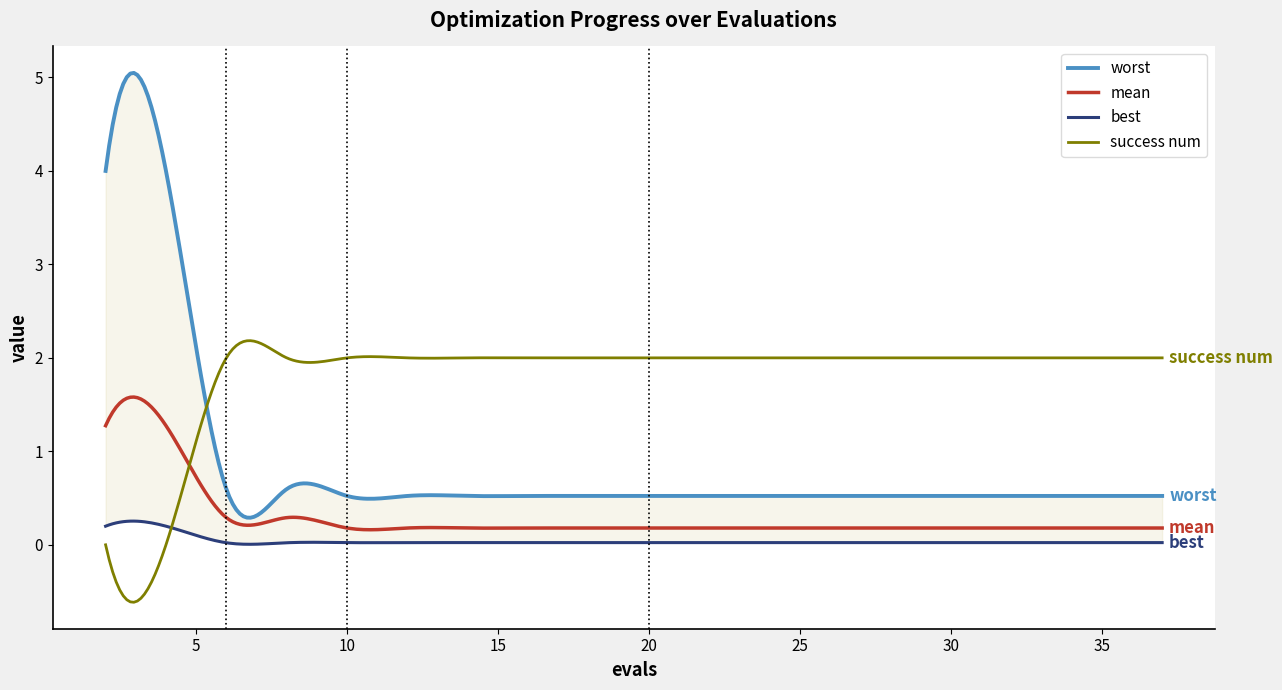

What is the minimum value for success num?

-0.6